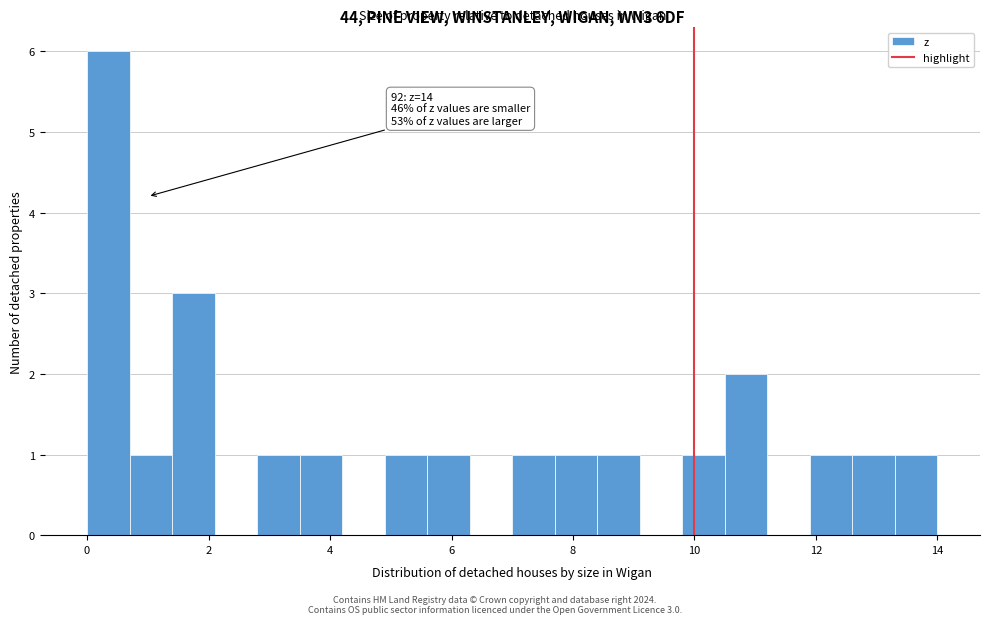

Read against the x-axis, roughly where is the centre of the tallest bar?

0.4